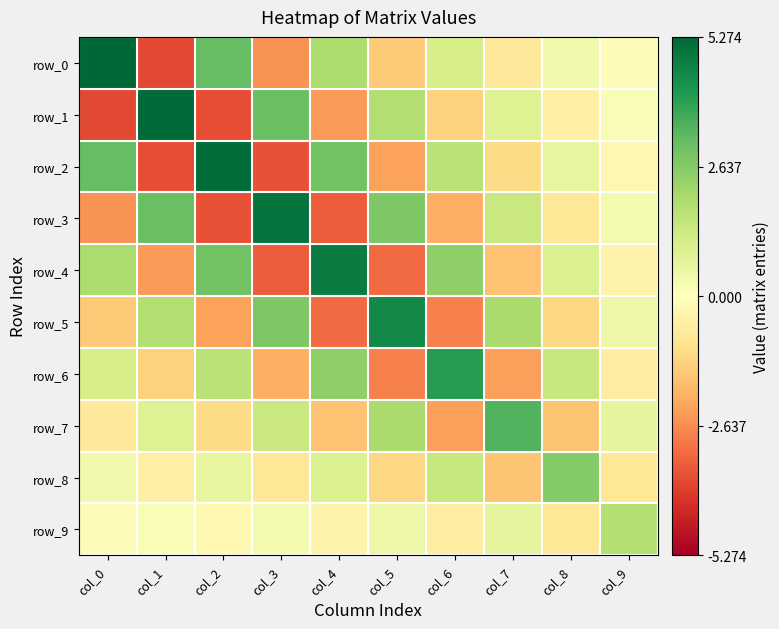

Reading left to right, what are all the values shown in this chart?

row_0: col_0=5.3	col_1=-3.8	col_2=3.1	col_3=-2.5	col_4=2.0	col_5=-1.5	col_6=1.1	col_7=-0.7	col_8=0.4	col_9=-0.2
row_1: col_0=-3.8	col_1=5.2	col_2=-3.7	col_3=3.1	col_4=-2.4	col_5=1.9	col_6=-1.3	col_7=0.9	col_8=-0.5	col_9=0.2
row_2: col_0=3.1	col_1=-3.7	col_2=5.1	col_3=-3.6	col_4=2.9	col_5=-2.3	col_6=1.7	col_7=-1.1	col_8=0.6	col_9=-0.3
row_3: col_0=-2.5	col_1=3.1	col_2=-3.6	col_3=5.0	col_4=-3.4	col_5=2.7	col_6=-2.0	col_7=1.4	col_8=-0.8	col_9=0.3
row_4: col_0=2.0	col_1=-2.4	col_2=2.9	col_3=-3.4	col_4=4.8	col_5=-3.2	col_6=2.4	col_7=-1.7	col_8=1.0	col_9=-0.4
row_5: col_0=-1.5	col_1=1.9	col_2=-2.3	col_3=2.7	col_4=-3.2	col_5=4.5	col_6=-2.8	col_7=2.0	col_8=-1.2	col_9=0.5
row_6: col_0=1.1	col_1=-1.3	col_2=1.7	col_3=-2.0	col_4=2.4	col_5=-2.8	col_6=4.1	col_7=-2.3	col_8=1.4	col_9=-0.6
row_7: col_0=-0.7	col_1=0.9	col_2=-1.1	col_3=1.4	col_4=-1.7	col_5=2.0	col_6=-2.3	col_7=3.4	col_8=-1.6	col_9=0.7
row_8: col_0=0.4	col_1=-0.5	col_2=0.6	col_3=-0.8	col_4=1.0	col_5=-1.2	col_6=1.4	col_7=-1.6	col_8=2.7	col_9=-0.8
row_9: col_0=-0.2	col_1=0.2	col_2=-0.3	col_3=0.3	col_4=-0.4	col_5=0.5	col_6=-0.6	col_7=0.7	col_8=-0.8	col_9=1.8